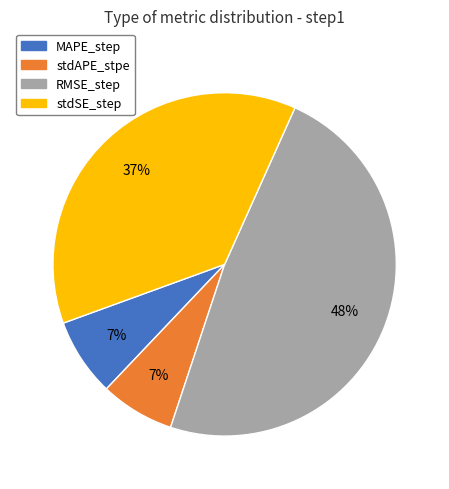

Count the number of slices in the pie.

4